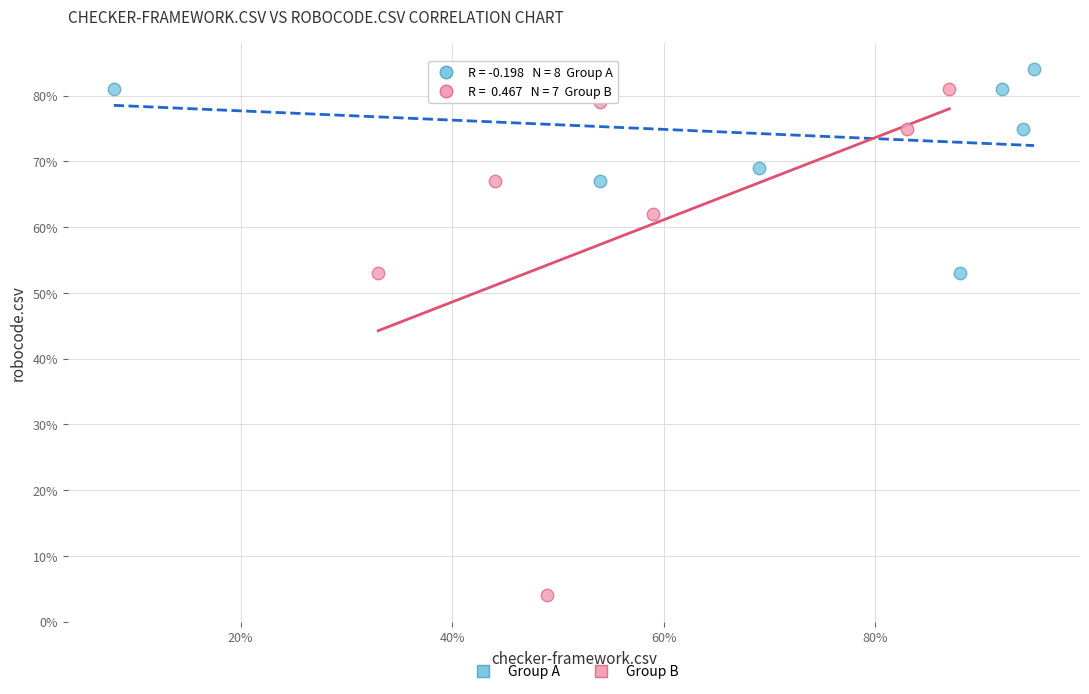

Which series reaches the minimum Y coordinate?

Group B